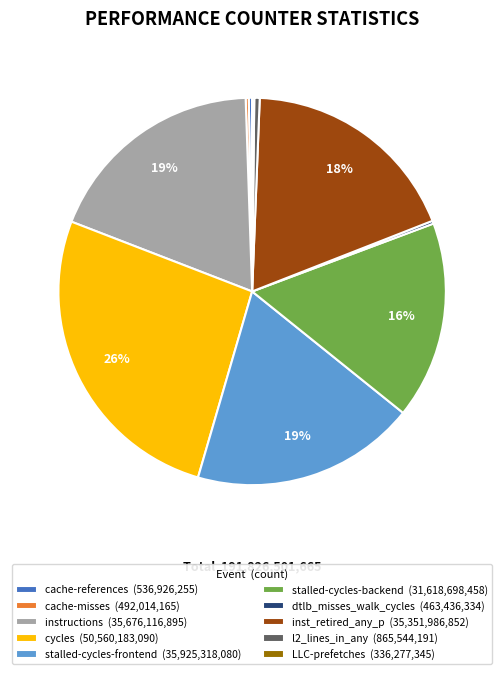

Is it true that cache-references is 0% of the pie?

True